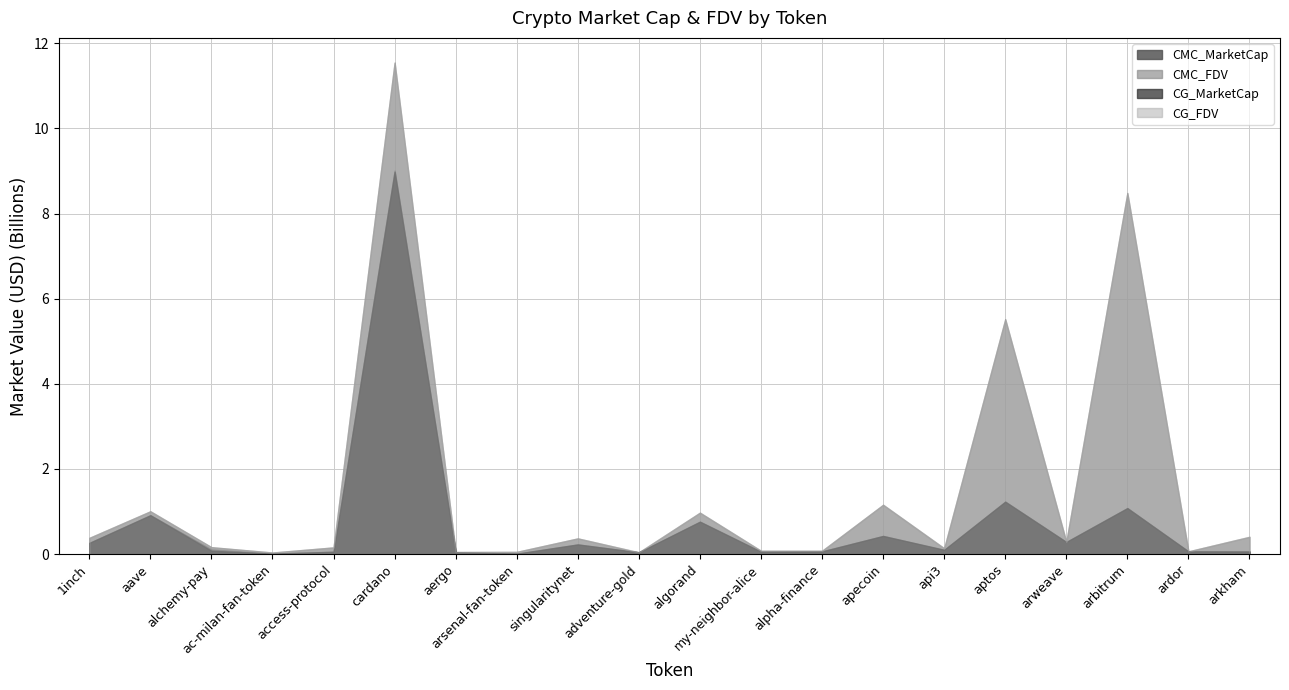

What is the label of the 3rd point from the right?

arbitrum